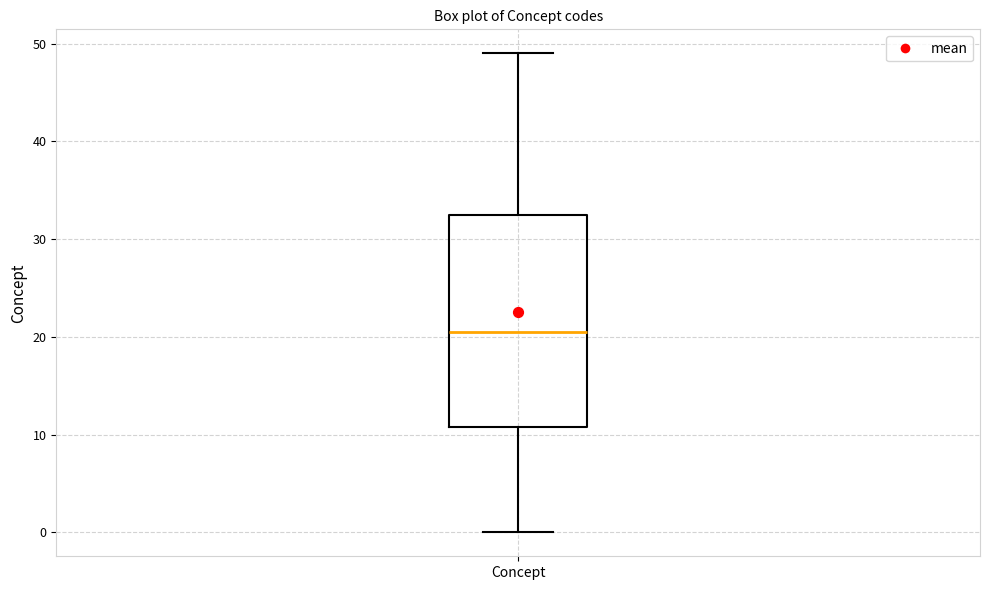

Read this box plot against the y-axis: the position of the median line, the range covered by the box, and the ends of both whiskers. The values are not printed on the chart, so give them approximately, as read against the axis.

median 21, box 11 to 33, whiskers 0 to 49